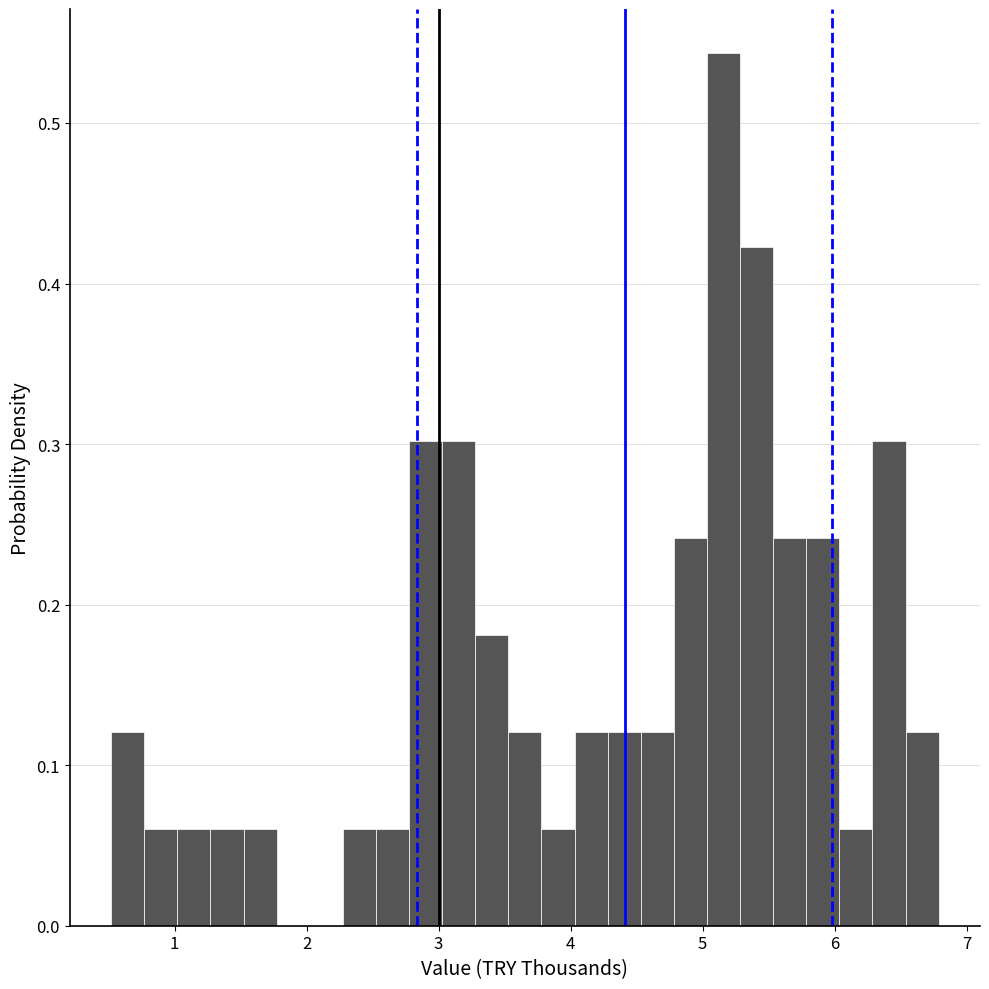

Around what value on the x-axis is the tallest bar? Give the approximate position of its centre, as read against the axis.

5.2